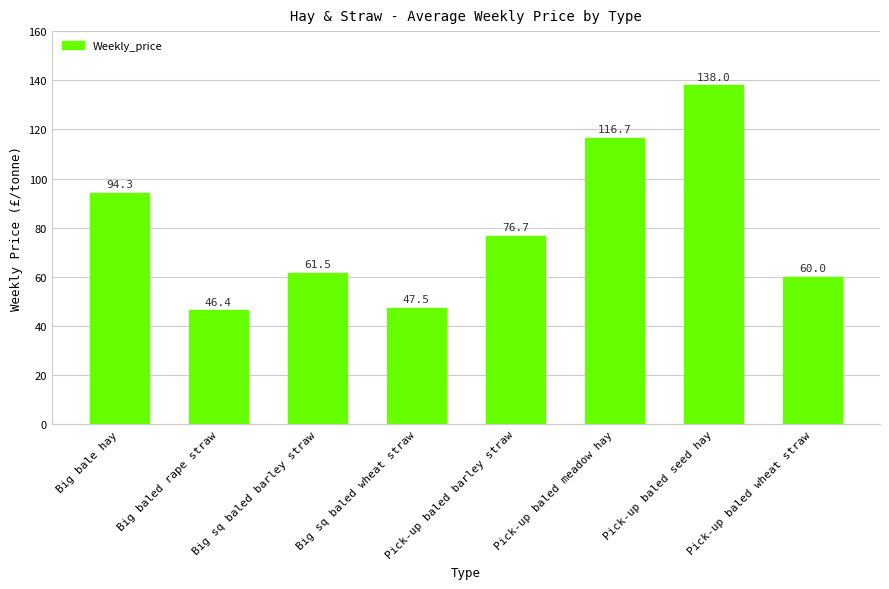

What is the minimum value shown in the chart?

46.4